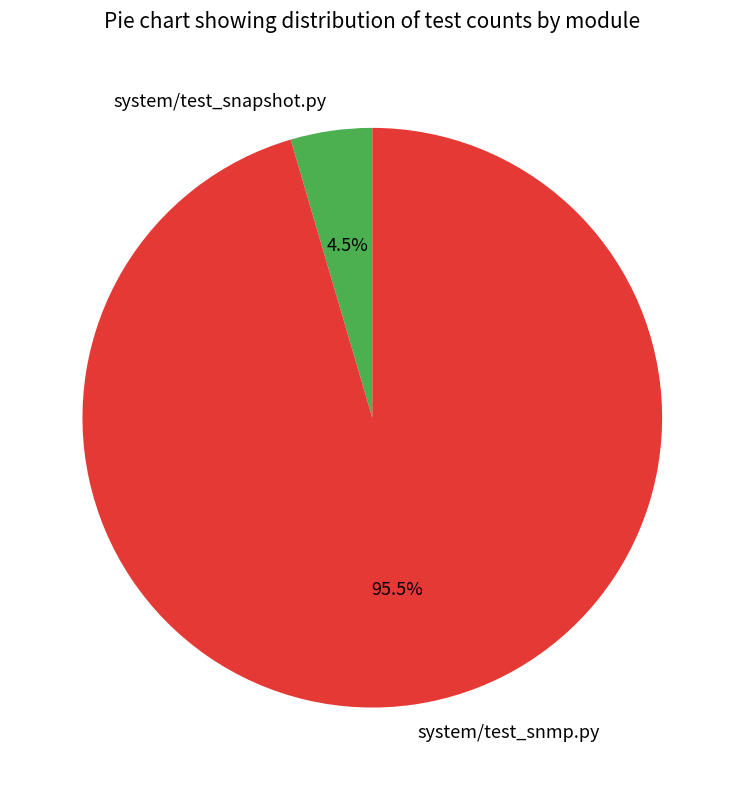

Is the sum of system/test_snmp.py and system/test_snapshot.py greater than half?

Yes